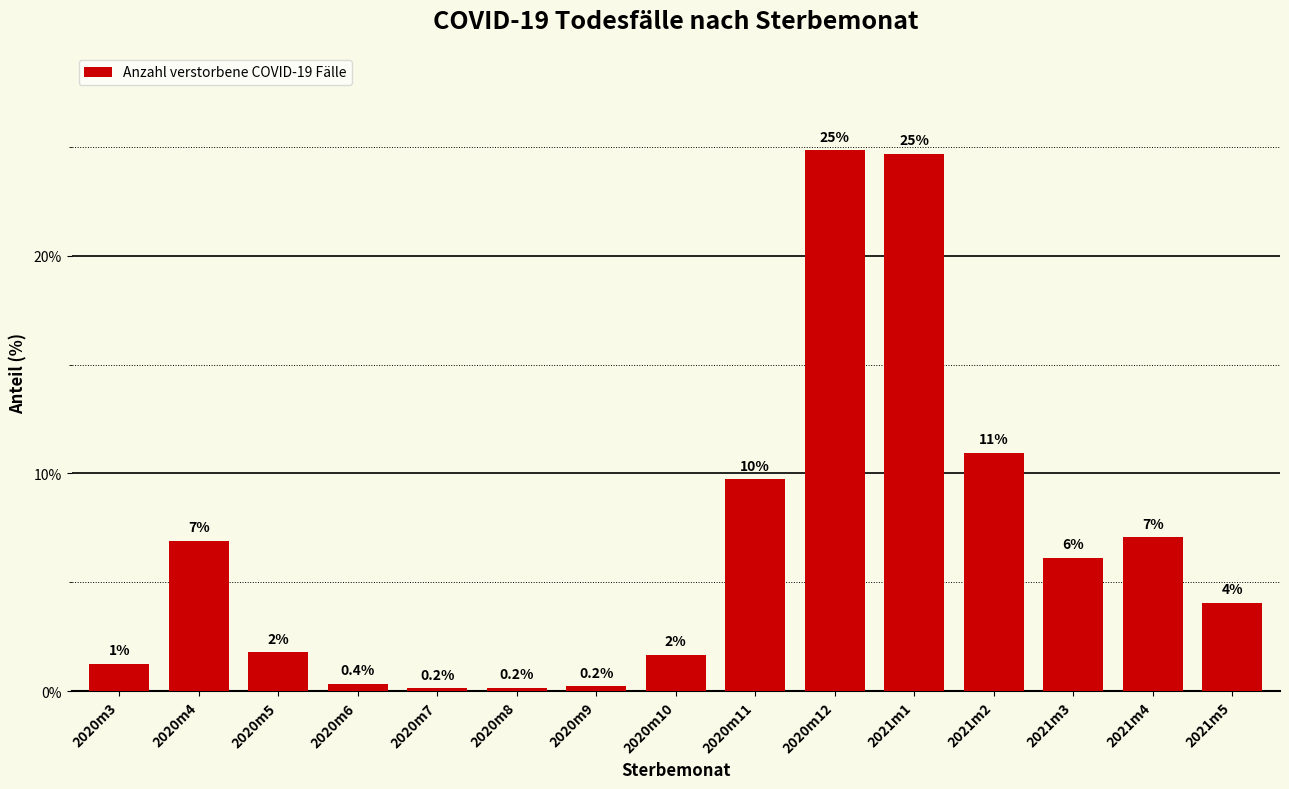

Reading left to right, transcribe all the data shown in this chart.

1.3	6.9	1.8	0.4	0.2	0.2	0.2	1.7	9.7	24.8	24.7	11.0	6.1	7.1	4.1